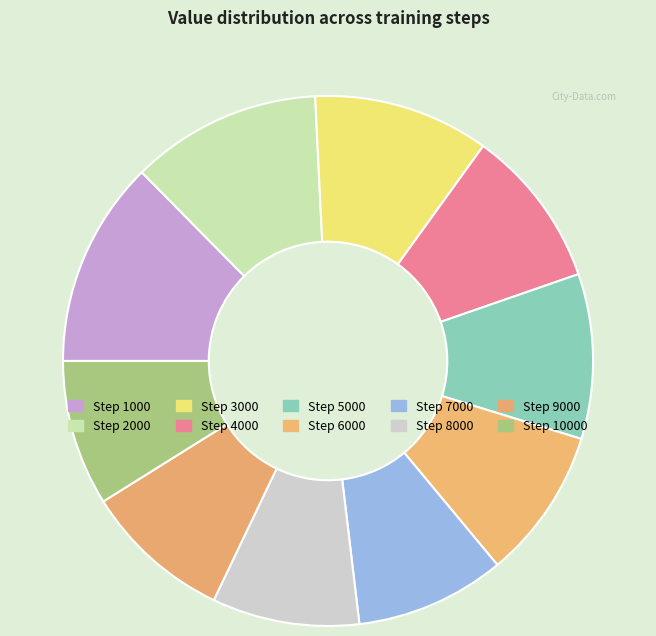

How many segments does this pie chart have?

10